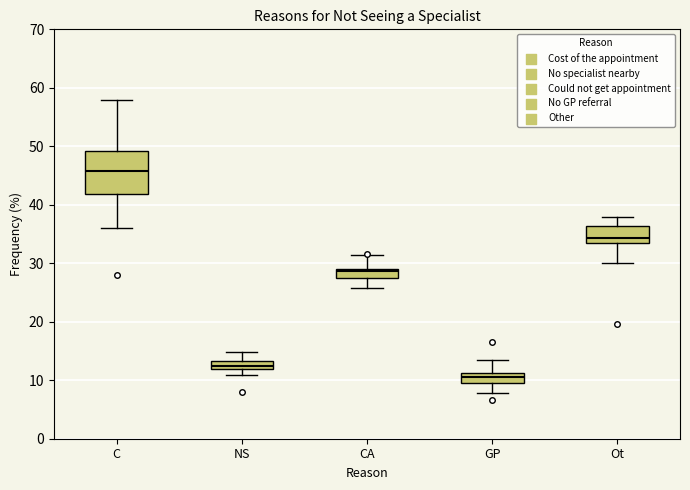

Where is the upper edge of the box for C on the y-axis? The values are not printed on the chart, so give them approximately, as read against the axis.

49